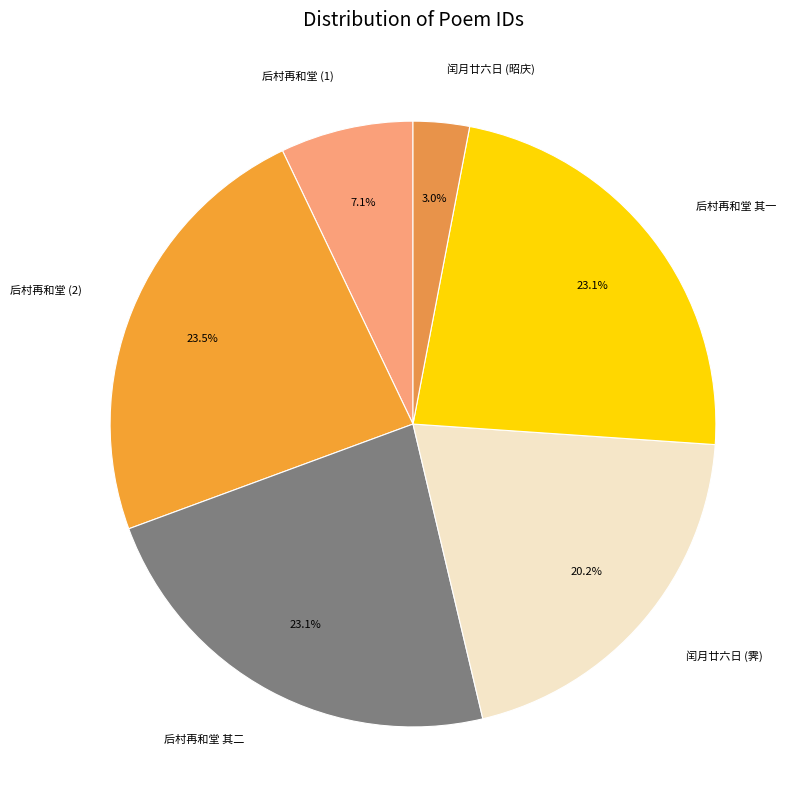

Which category has the smallest portion of the pie?

闰月廿六日 (昭庆)